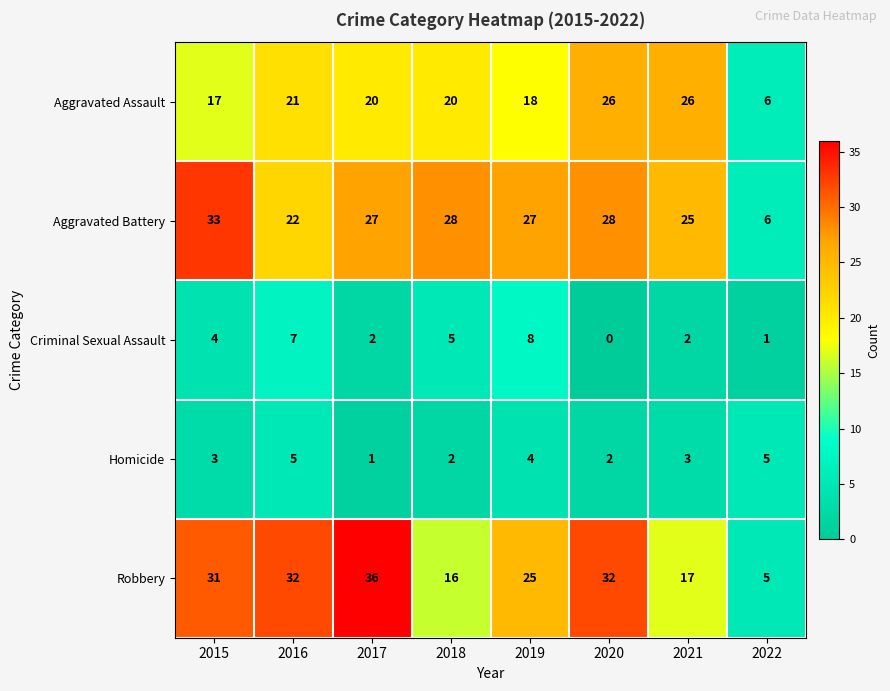

What is the difference between the second highest and second lowest values in the Criminal Sexual Assault series?

6